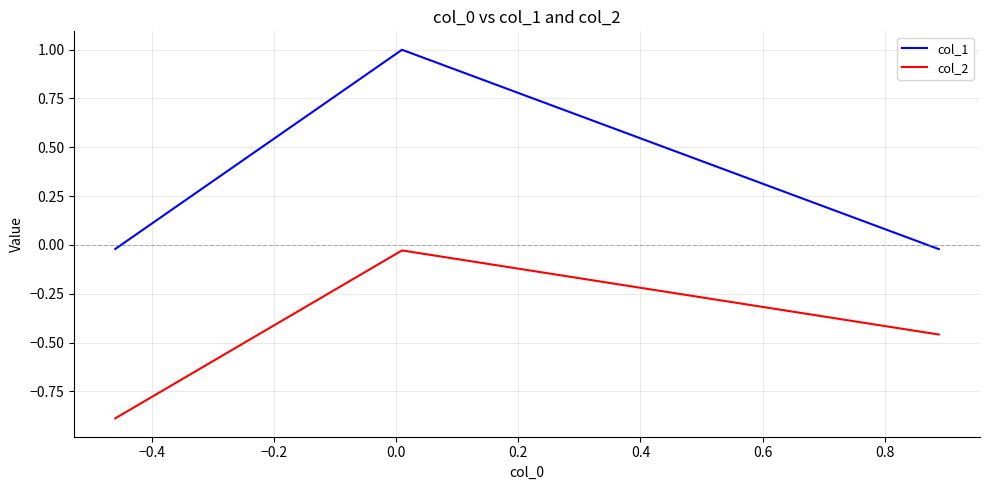

Which series has the largest total across all categories?

col_1